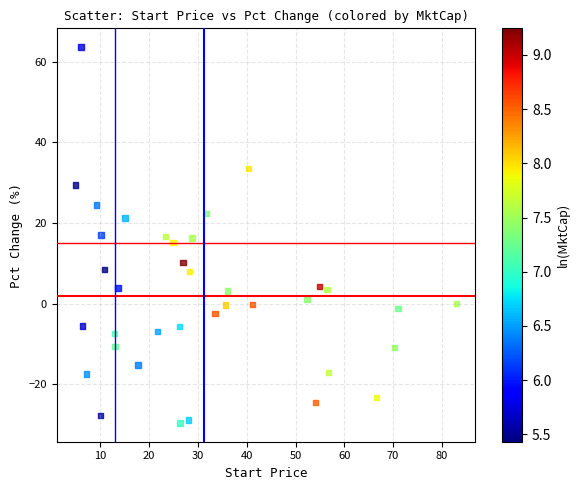

What is the range of Y values (max minus min)?

93.2